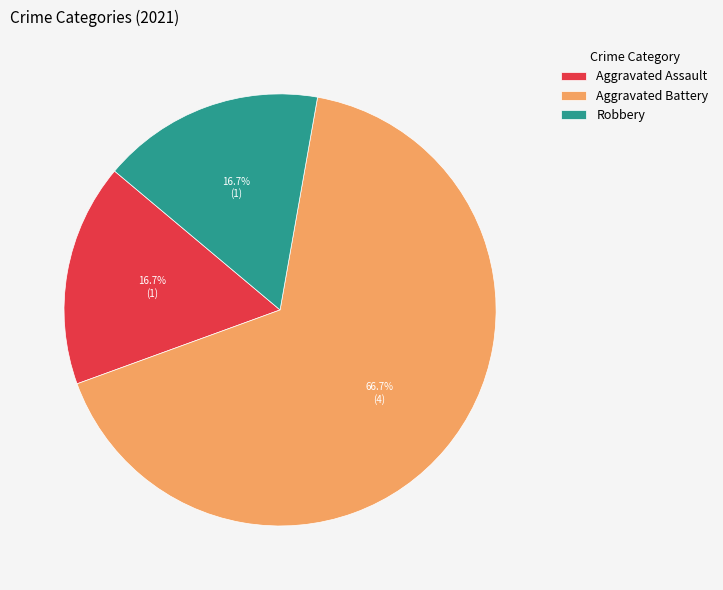

Between Aggravated Battery and Aggravated Assault, which is larger?

Aggravated Battery